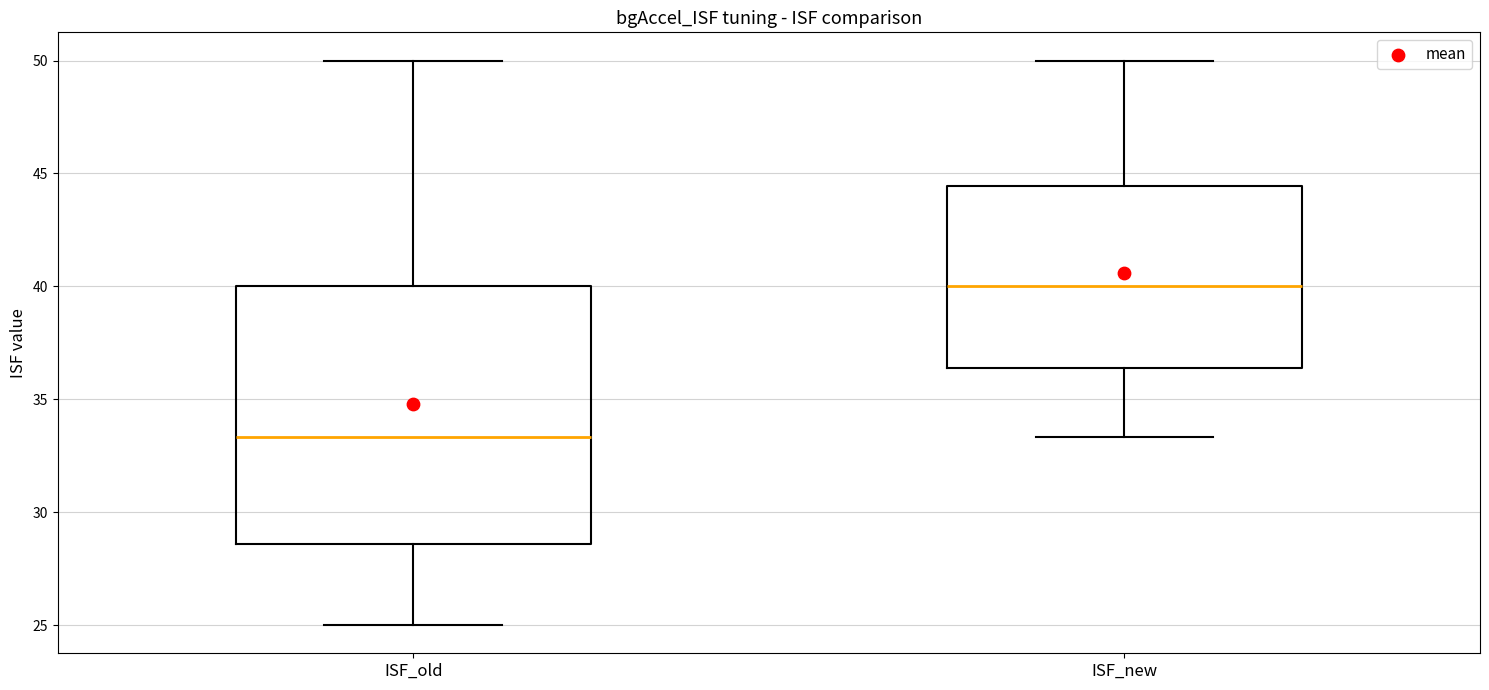

Reading left to right, read every box against the y-axis: the position of its median line, the range the box covers, and the ends of its whiskers. The values are not printed on the chart, so give them approximately, as read against the axis.

ISF_old: median 33.5, box 28.5 to 40.0, whiskers 25.0 to 50.0
ISF_new: median 40.0, box 36.5 to 44.5, whiskers 33.5 to 50.0